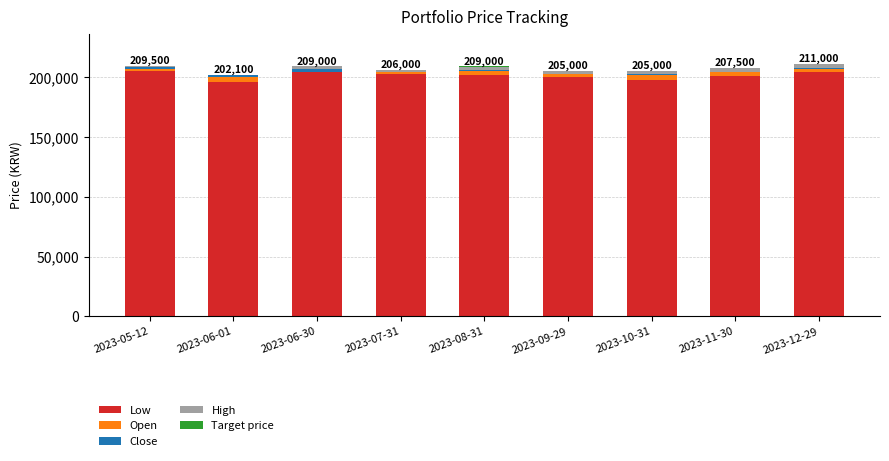

Are the bars grouped side by side (vs. stacked)?

No